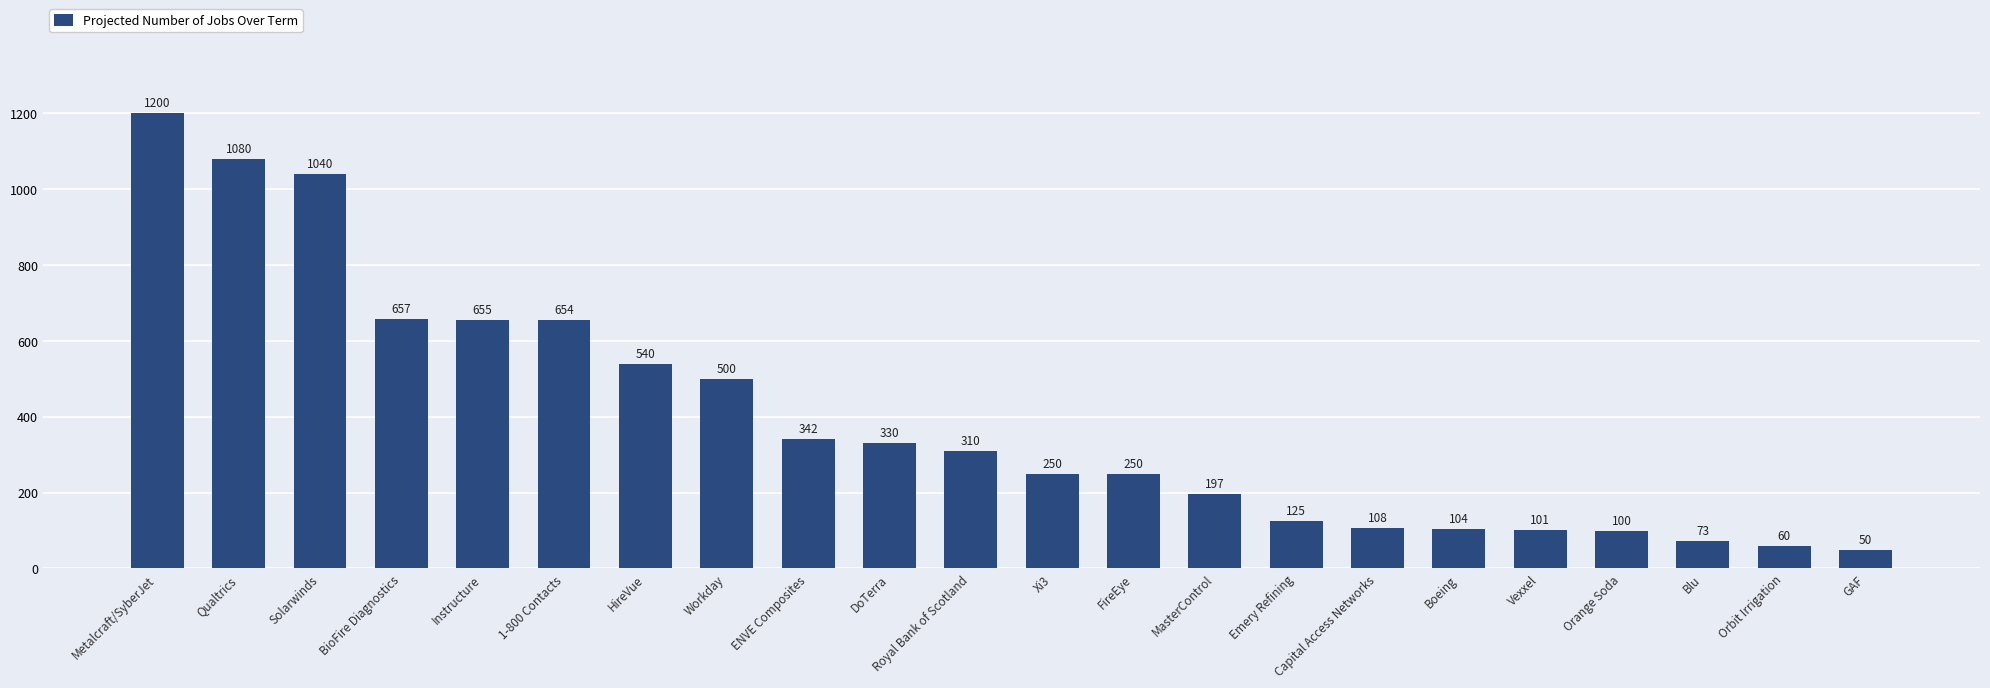

Where does the data first go above 310?

Metalcraft/SyberJet